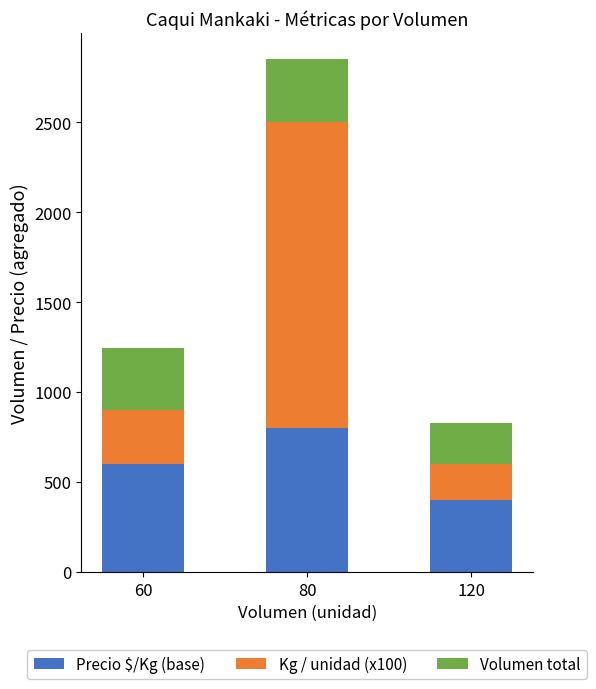

What is the minimum value for Precio $/Kg (base)?

400